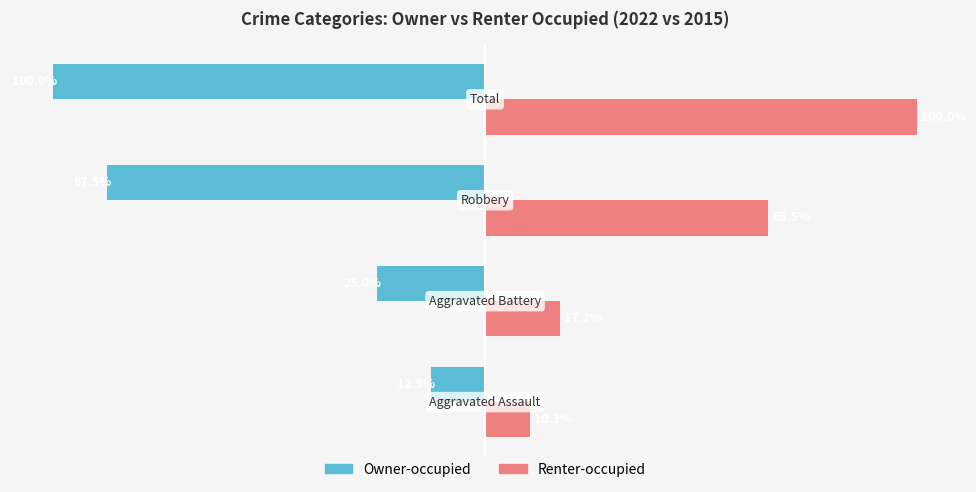

Which series has the widest spread of values?

Renter-occupied